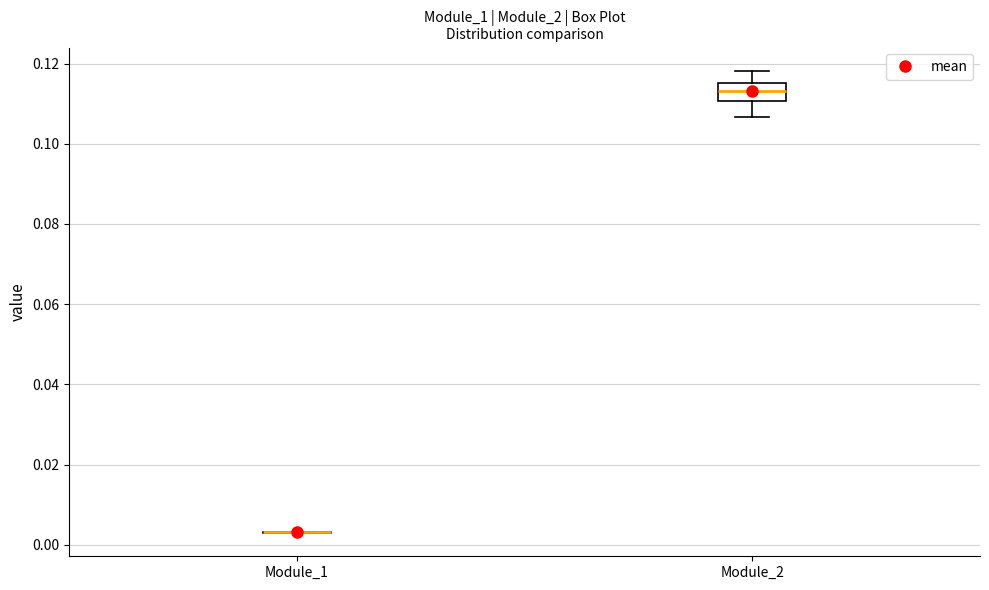

Which box is the tallest, from its lower edge to its upper edge?

Module_2